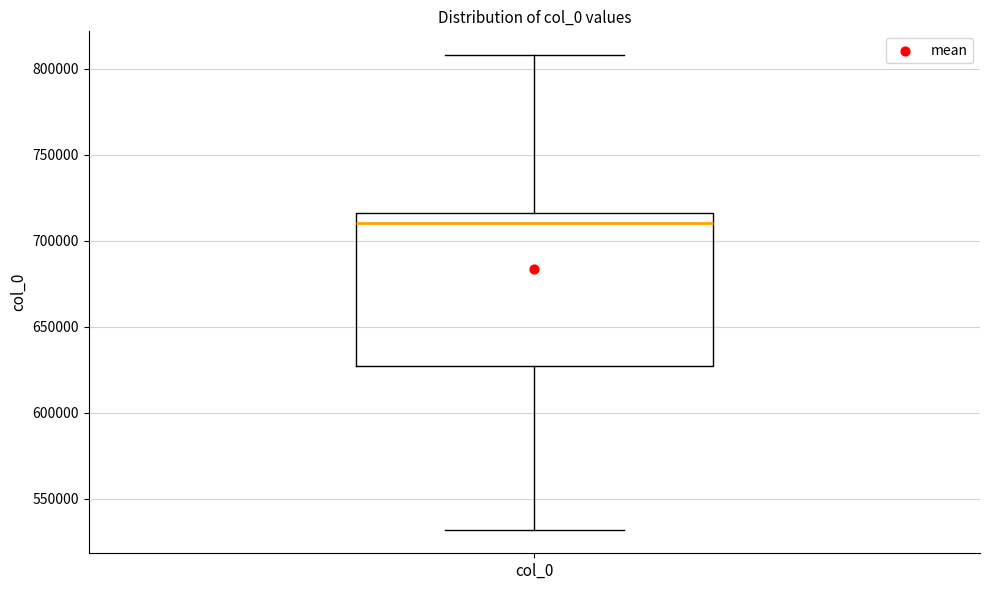

Where does the upper whisker of the box for col_0 end on the y-axis? The values are not printed on the chart, so give them approximately, as read against the axis.

810000